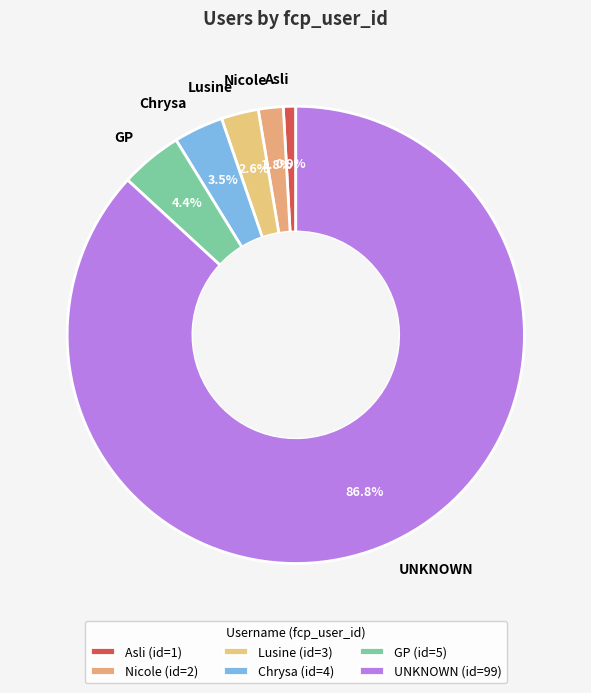

Do Lusine and GP together represent more than half of the pie?

No